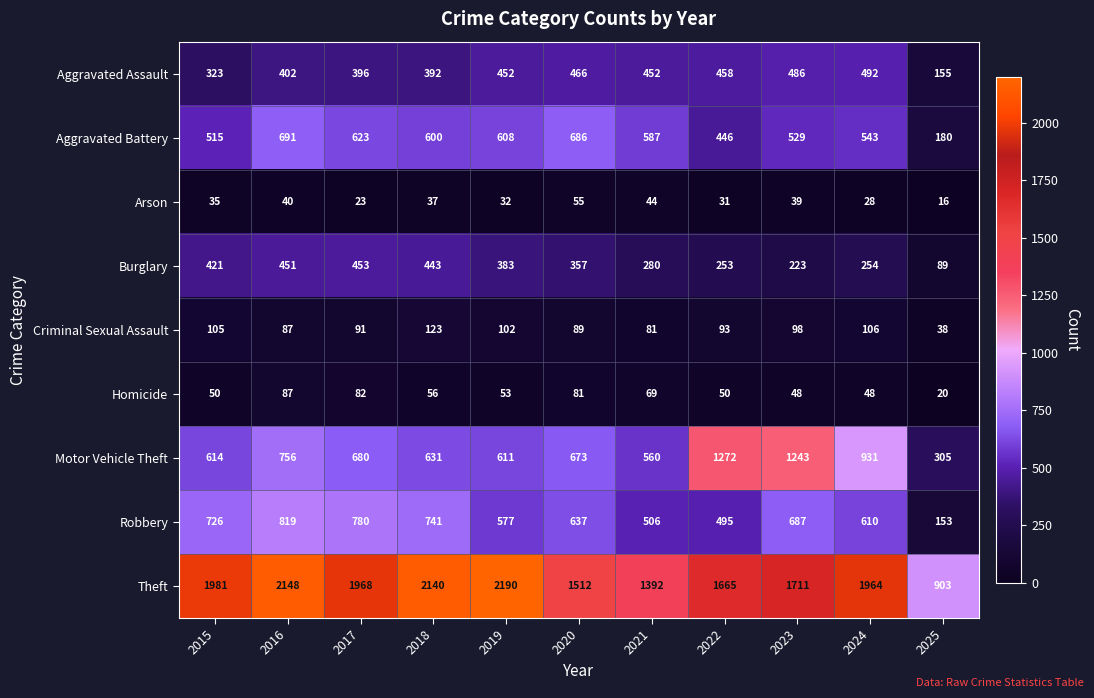

Which series has the largest total across all categories?

Theft